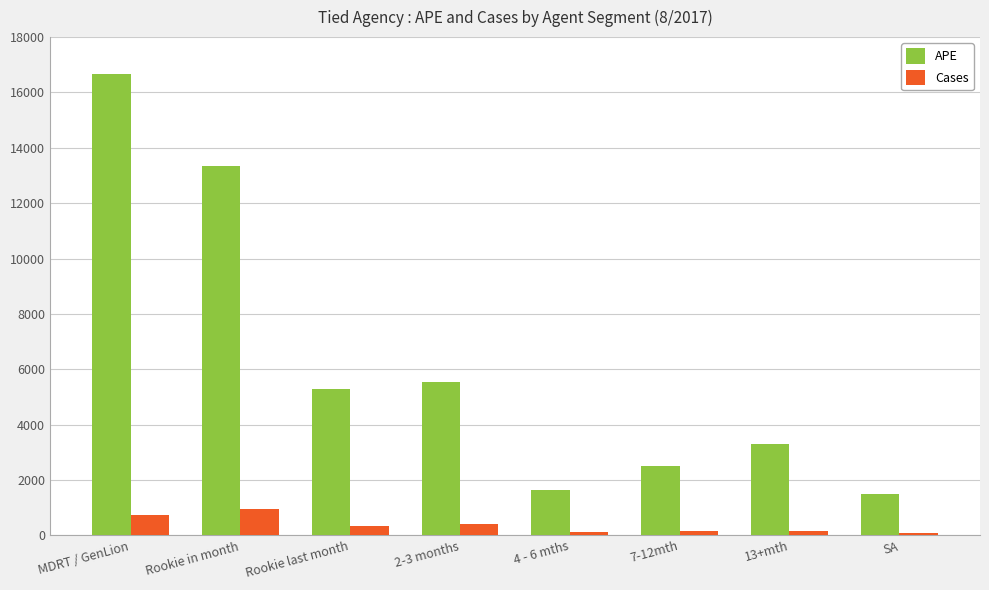

Which series has the largest range (max minus min)?

APE